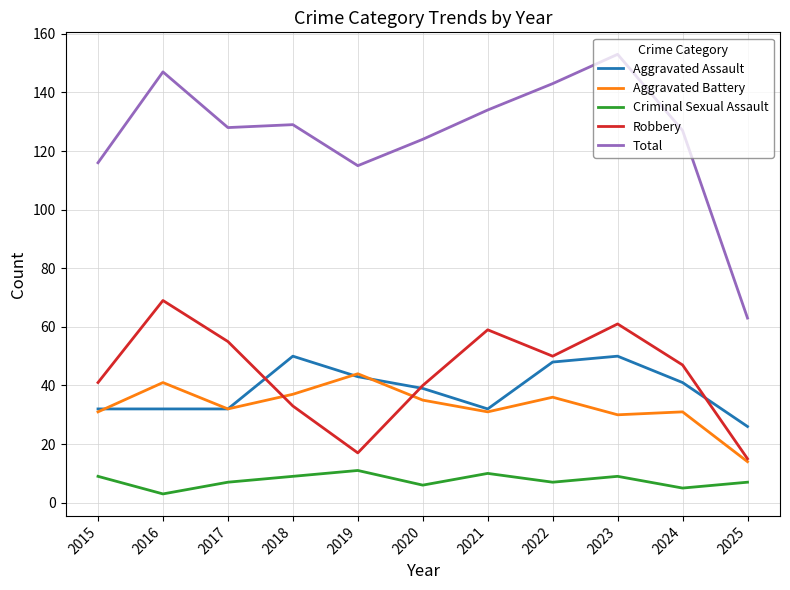

What is the spread (max minus min) of values at 2021?

124